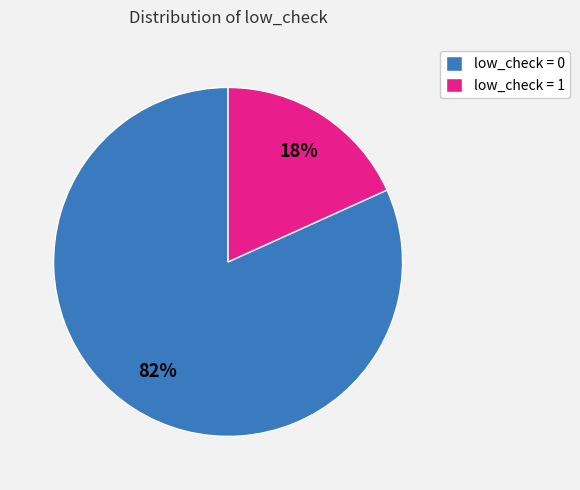

What is the majority slice?

low_check = 0